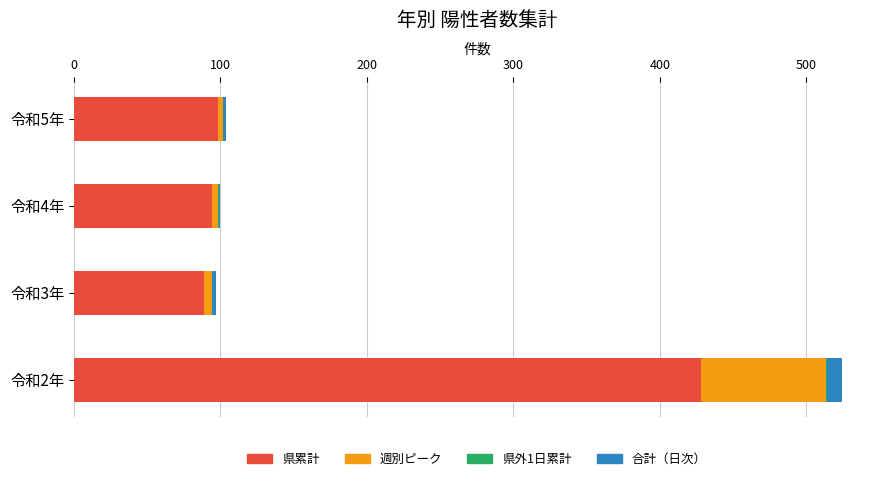

At which category is the sum across all series the highest?

令和2年